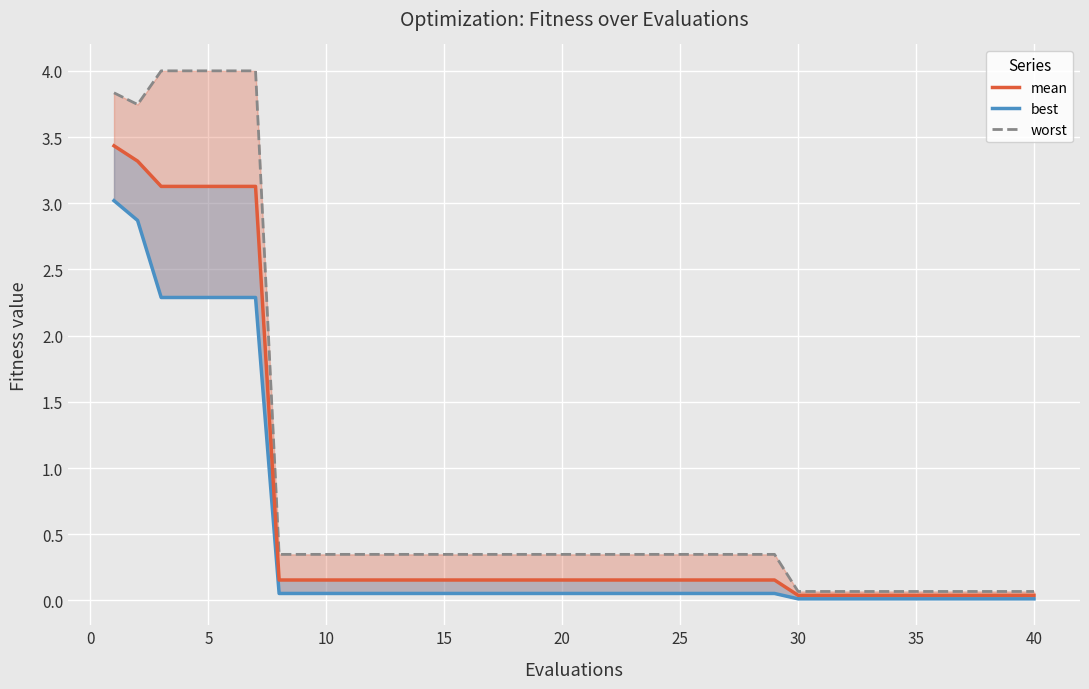

Rank the series by their average value, from lowest to highest.

best, mean, worst